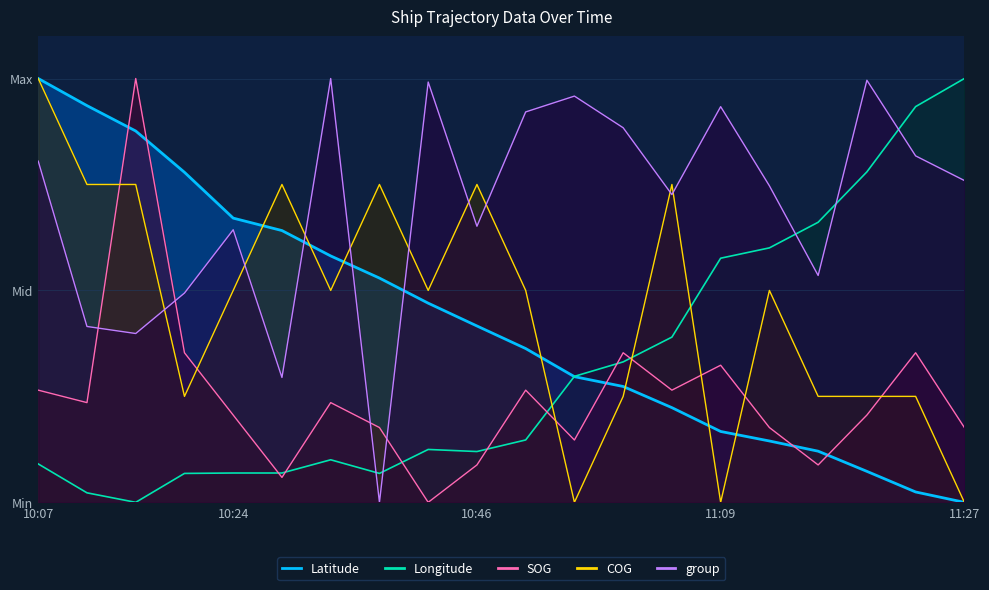

How many times do group and SOG cross each other?

4